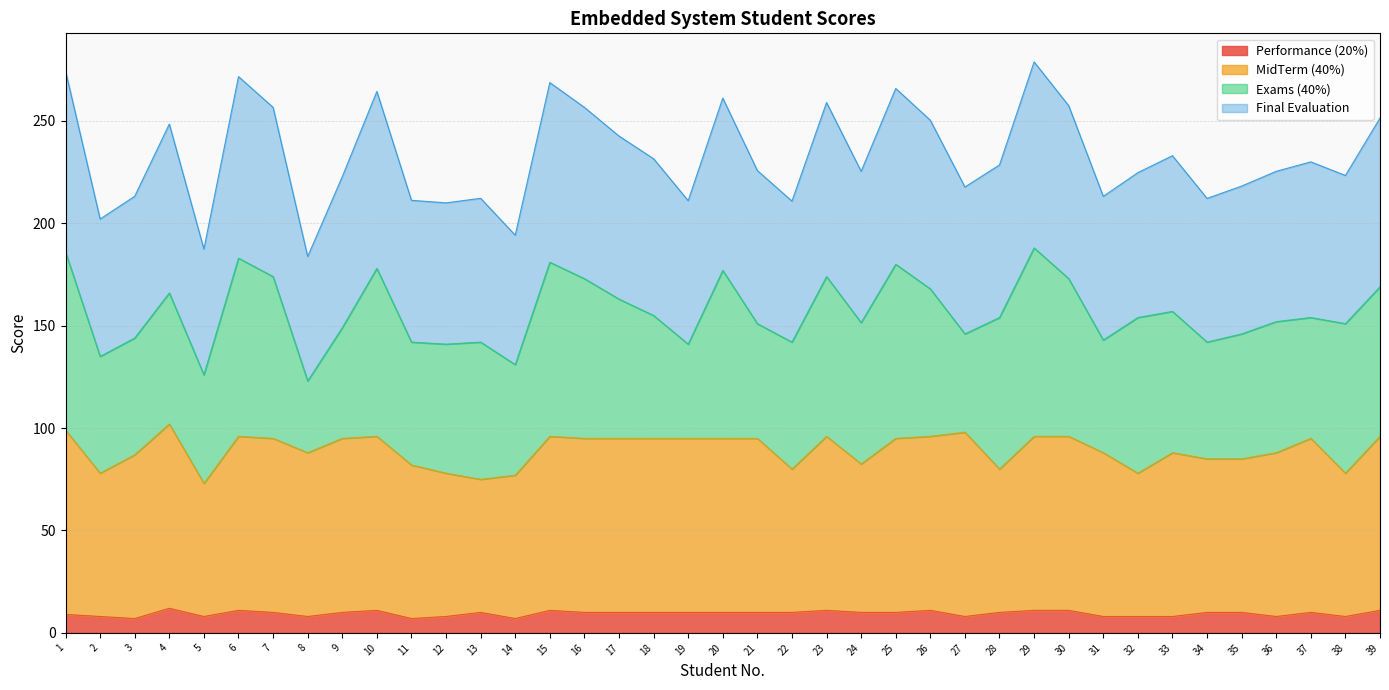

What is the maximum value shown in the chart?

278.9